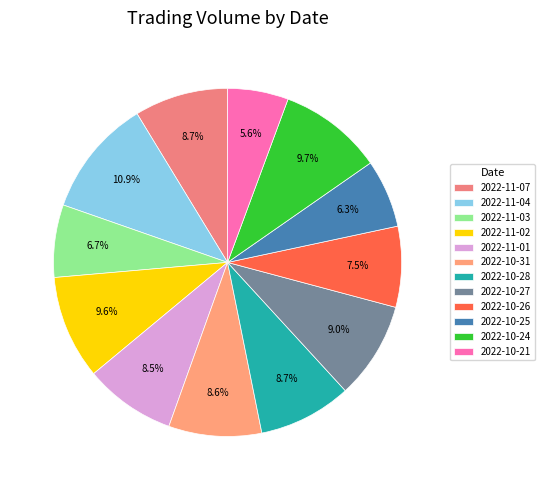

Which category has the smallest portion of the pie?

2022-10-21